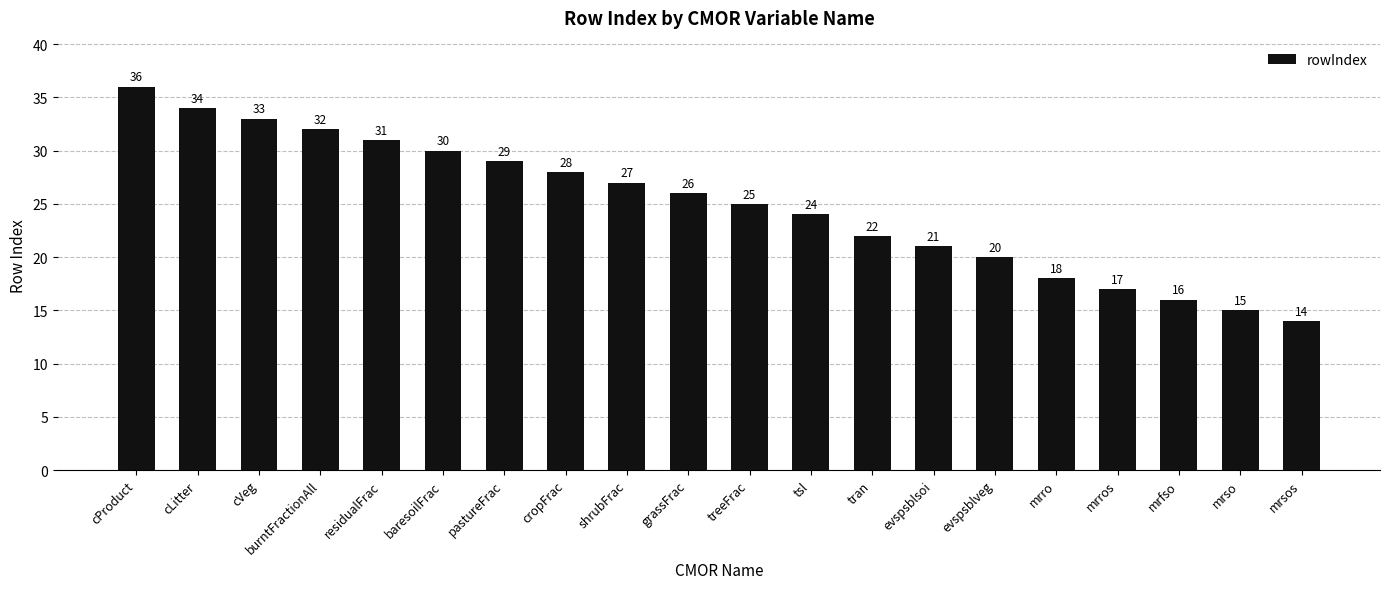

What is the label of the 18th bar from the left?

mrfso